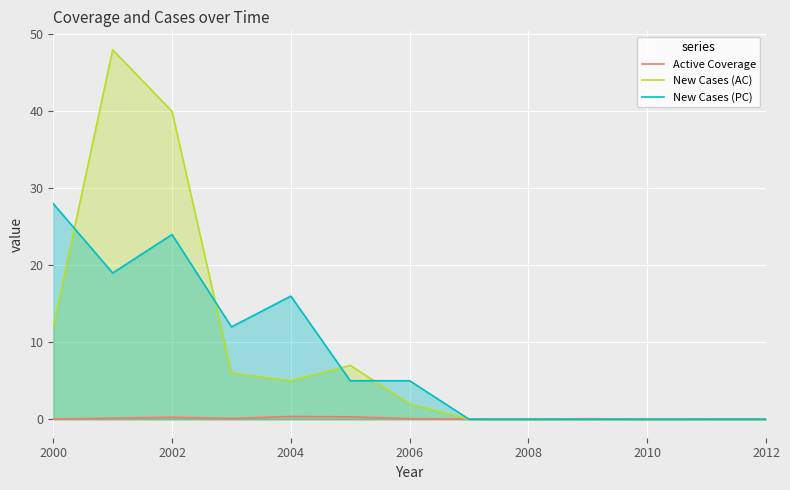

List the series in order of their peak value, lowest first.

Active Coverage, New Cases (PC), New Cases (AC)